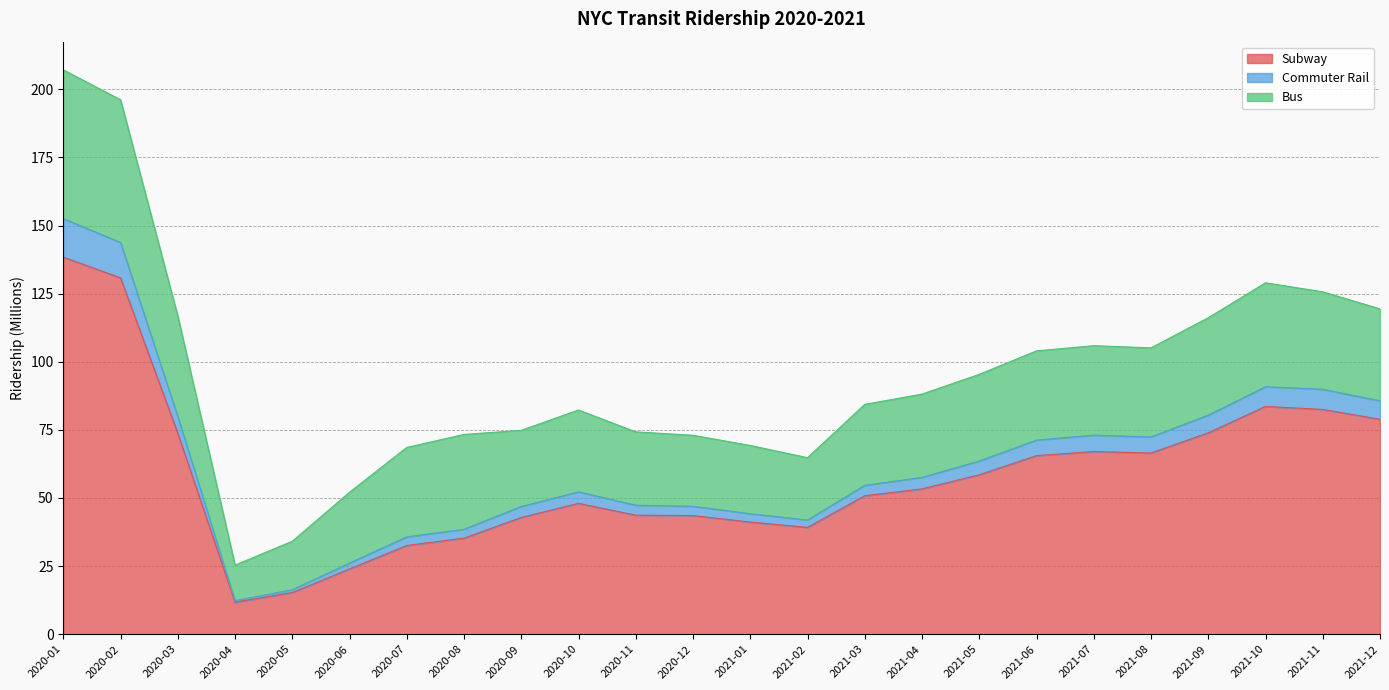

What is the total value across all series at 2020-11?

74.3